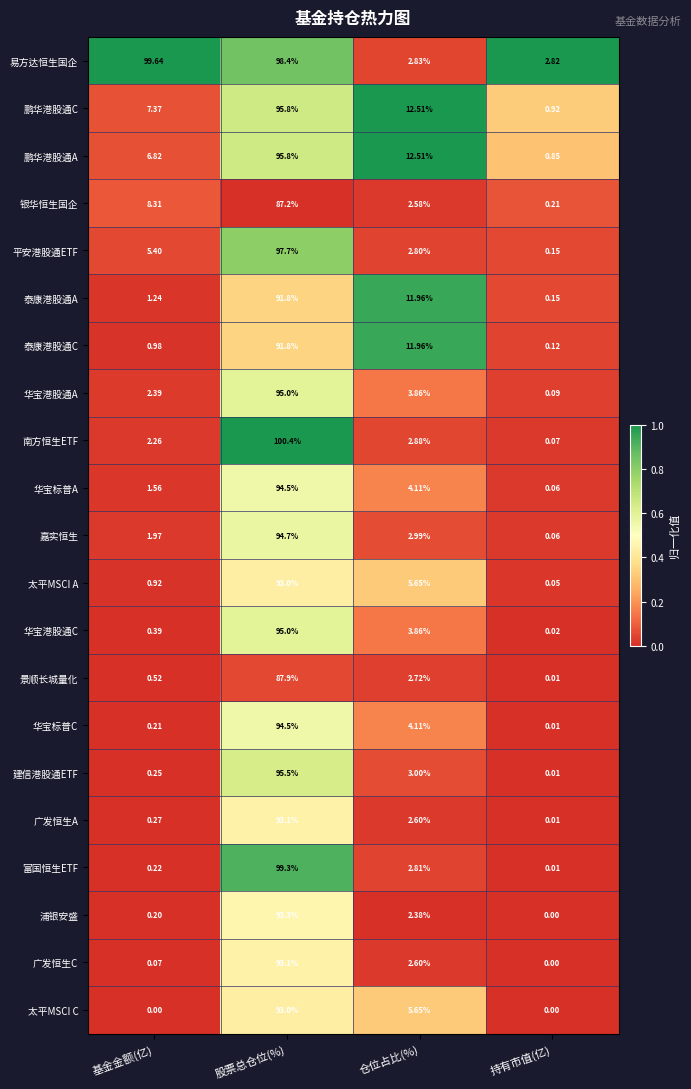

At which category is the sum across all series the highest?

股票总仓位(%)